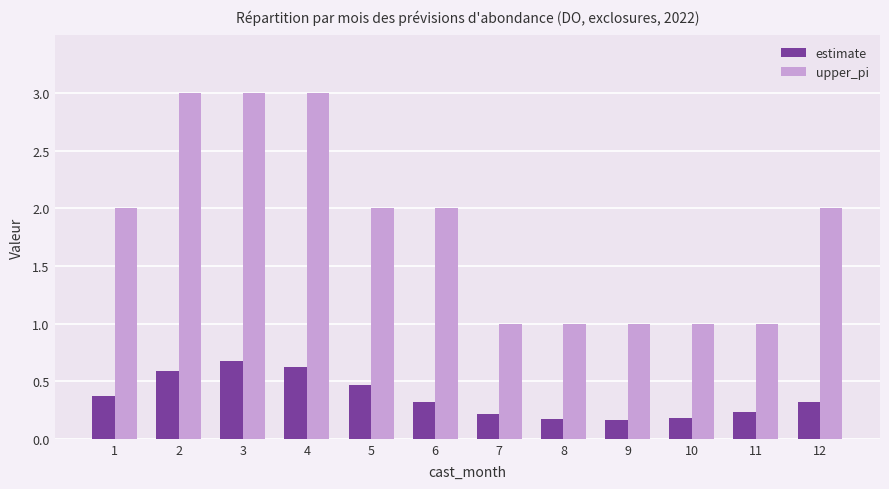

What is the average value of the estimate series?

0.4